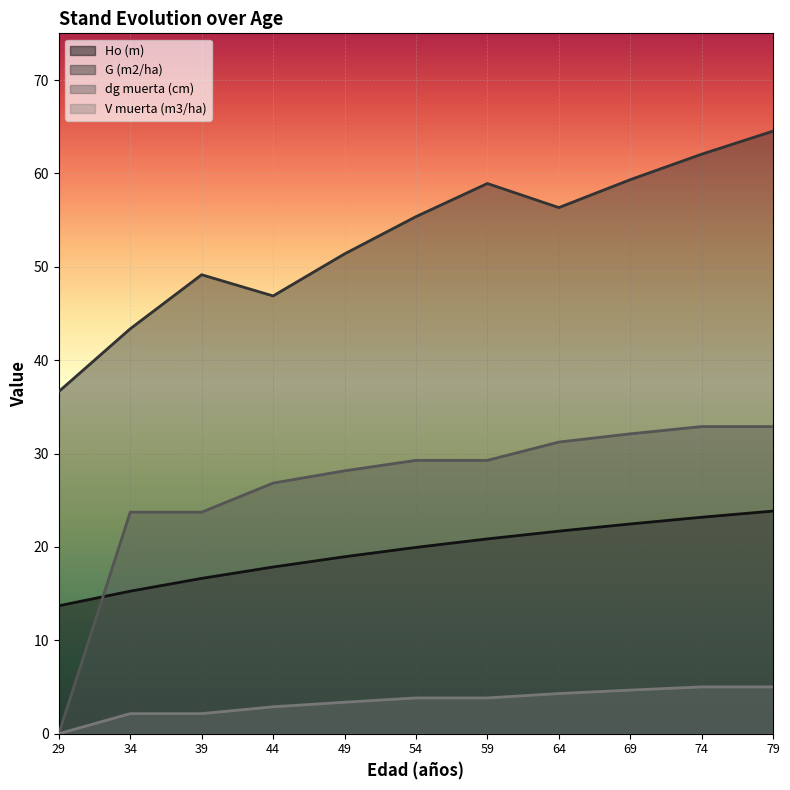

True or false: G (m2/ha) and dg muerta (cm) intersect in this chart.

False